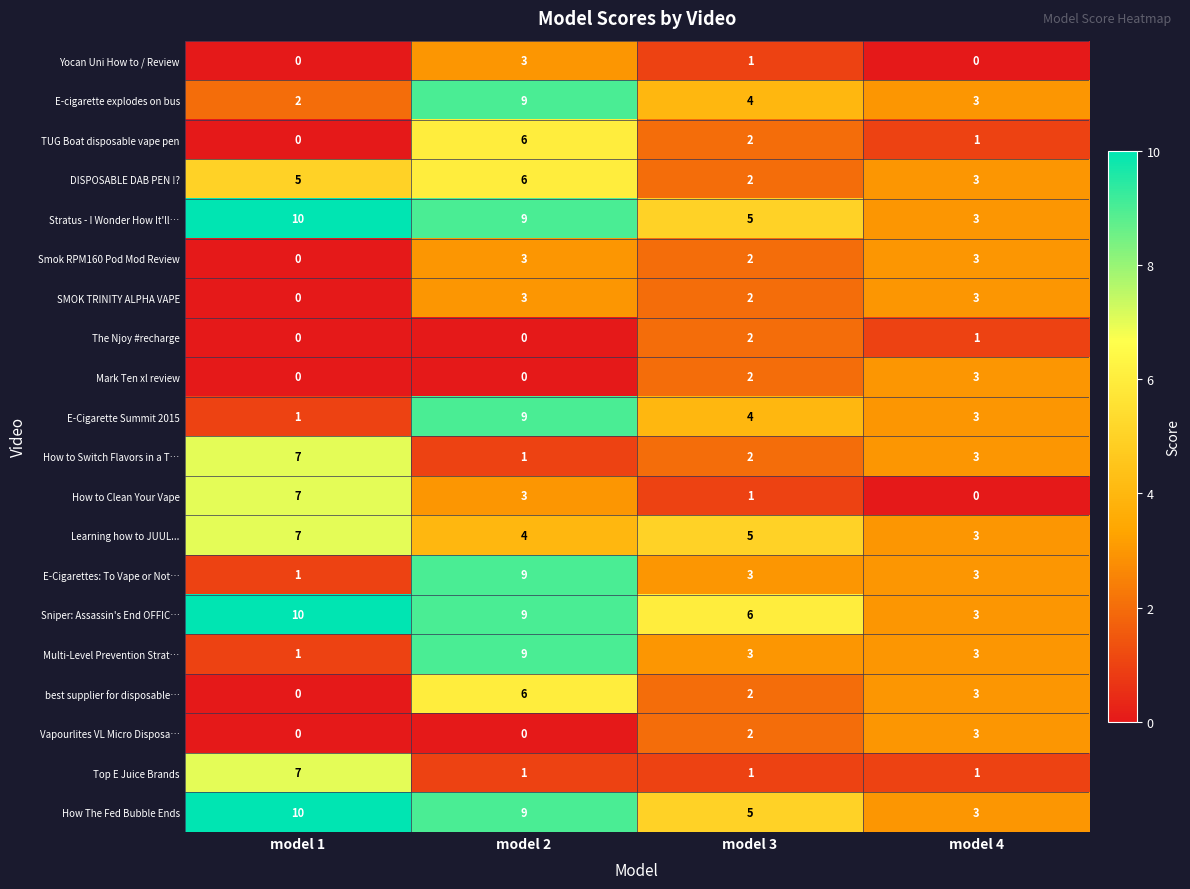

Is it true that Stratus - I Wonder How It'll… equals 4 at model 4?

False